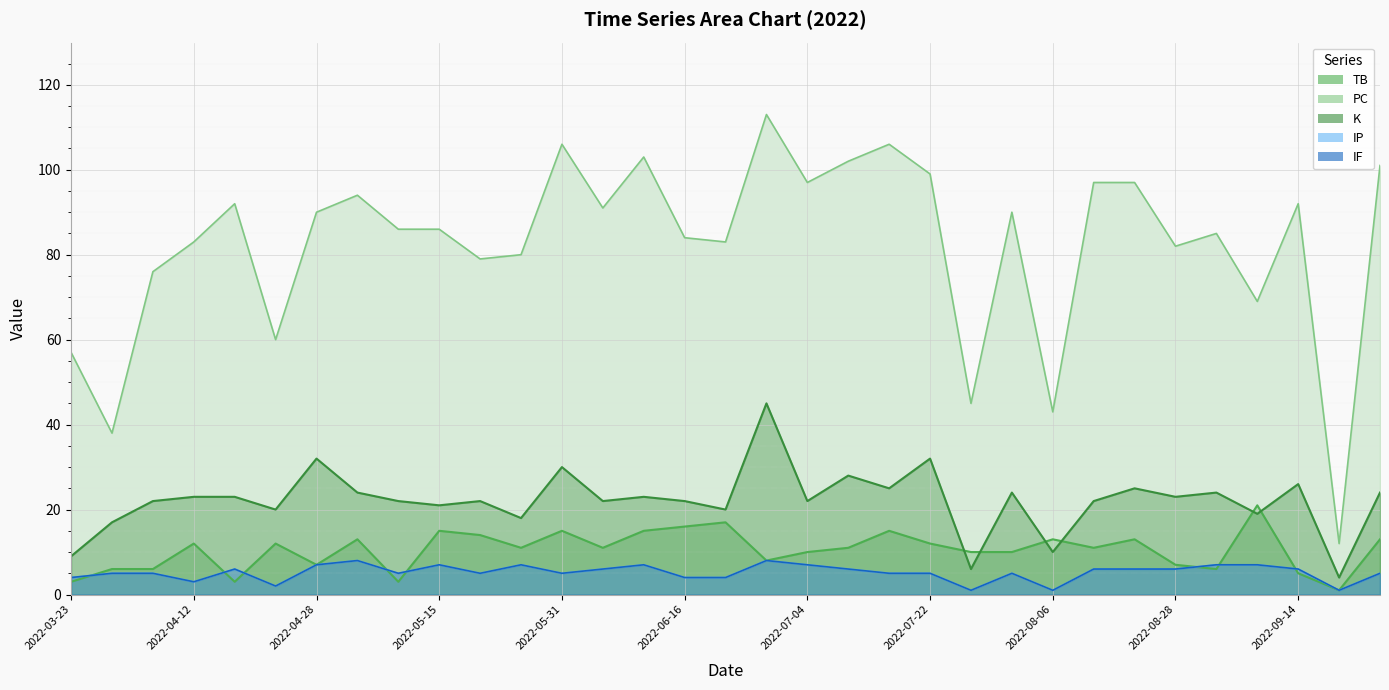

What is the sum of all IP values?

172